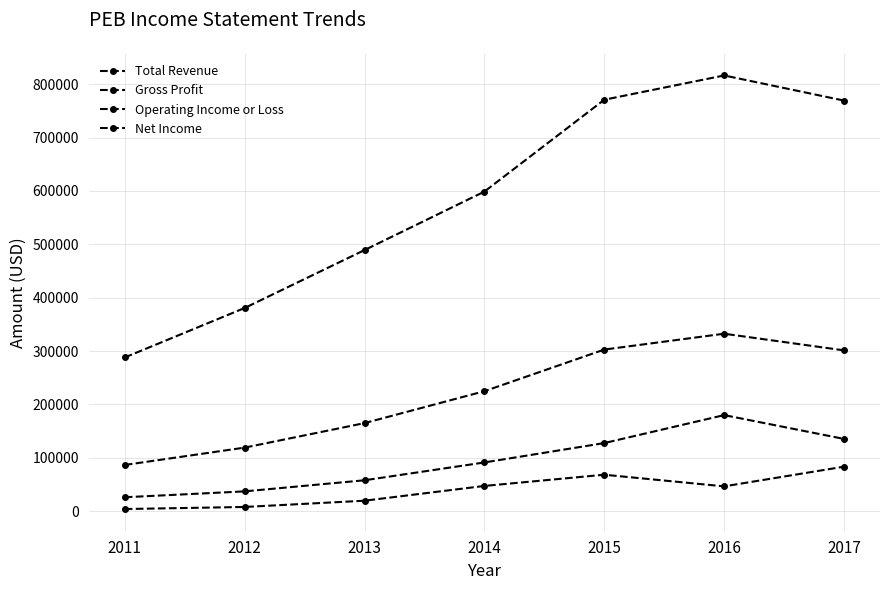

Reading left to right, transcribe all the data shown in this chart.

Total Revenue: 2011=288000	2012=380700	2013=489200	2014=598800	2015=770900	2016=816400	2017=769300
Gross Profit: 2011=86600	2012=119100	2013=165000	2014=224800	2015=302800	2016=332500	2017=301300
Operating Income or Loss: 2011=26100	2012=37100	2013=57900	2014=91300	2015=127600	2016=180000	2017=135400
Net Income: 2011=4000	2012=7900	2013=19600	2014=47300	2015=68300	2016=46500	2017=83400